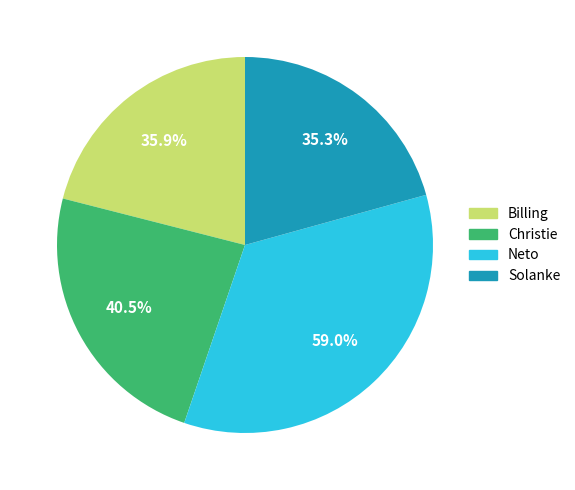

What is the largest slice in the pie chart?

Neto